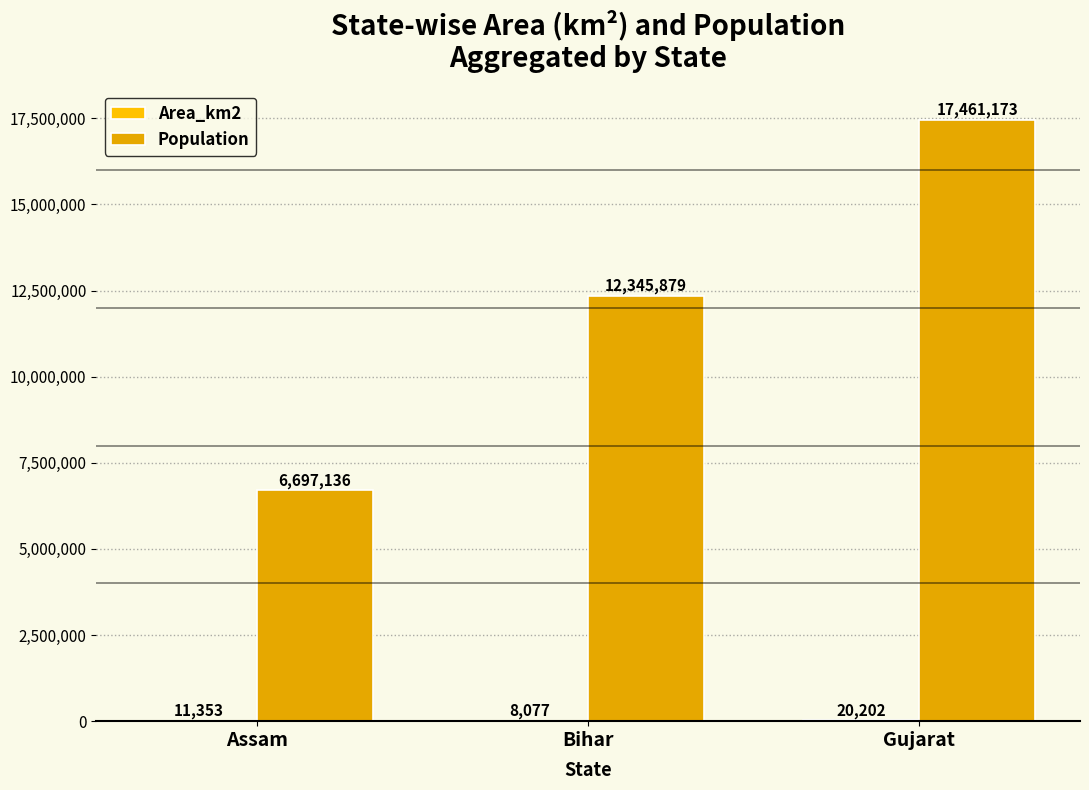

What is the label of the 2nd bar from the right?

Bihar